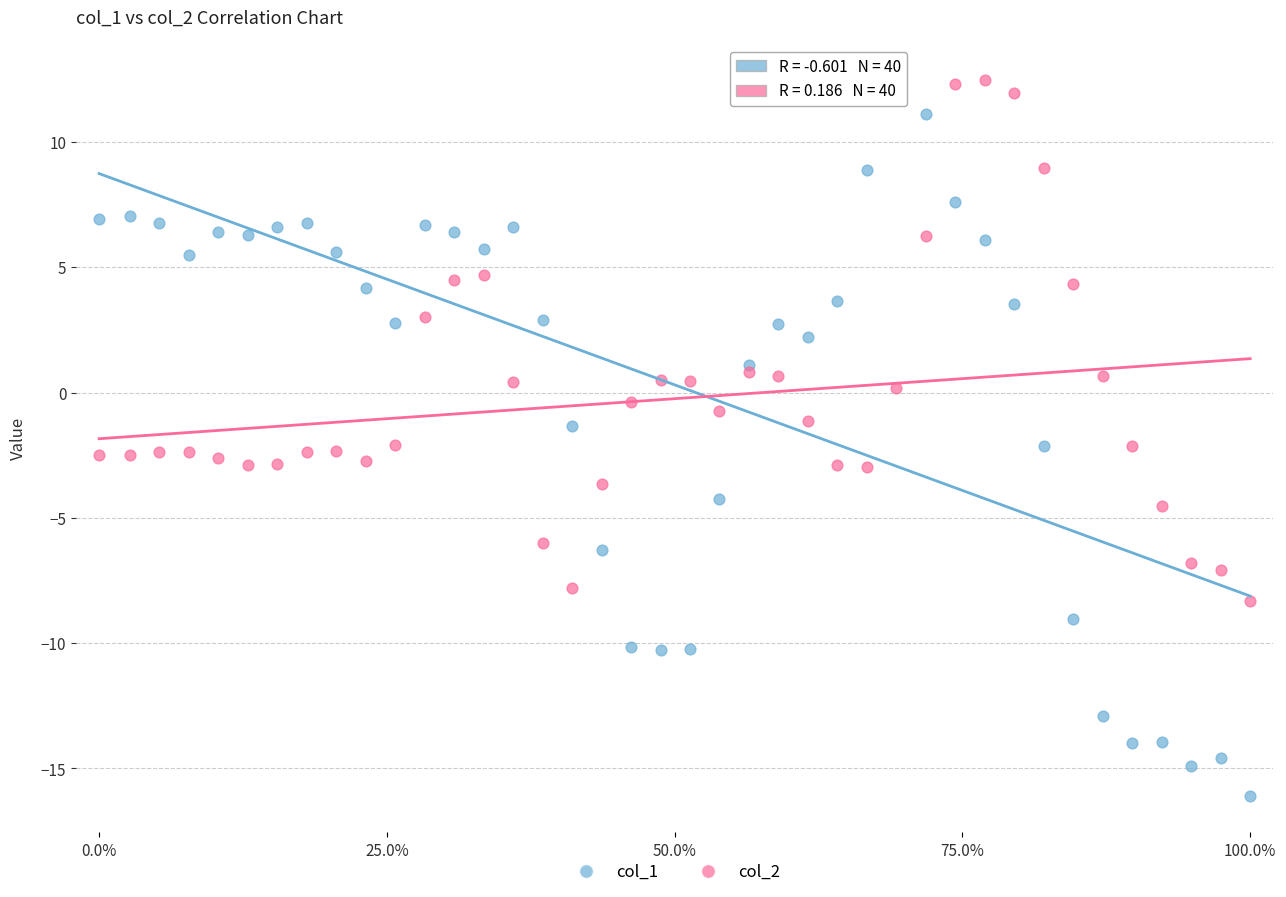

Which series has the largest Y range (max minus min)?

col_1